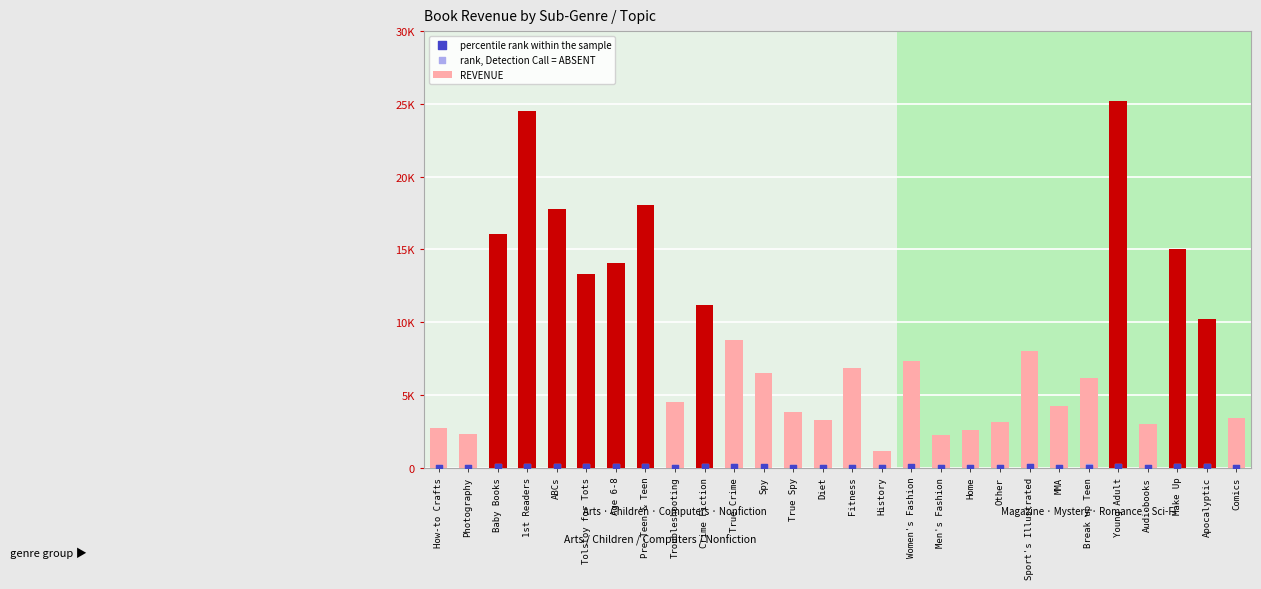

What is the total value across all series at Sport's Illustrated?

8066.5